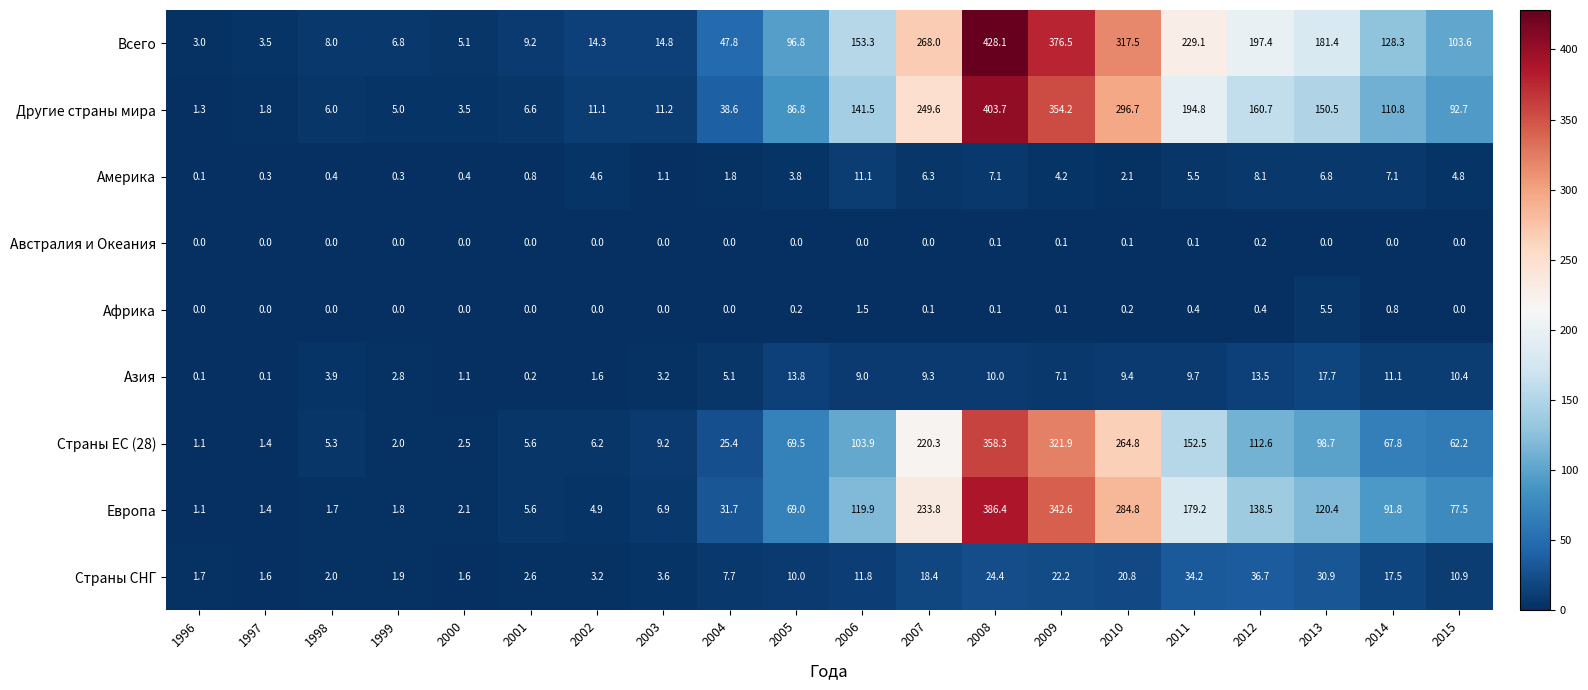

Is the value of Африка at 2011 greater than the value of Страны СНГ at 2008?

No